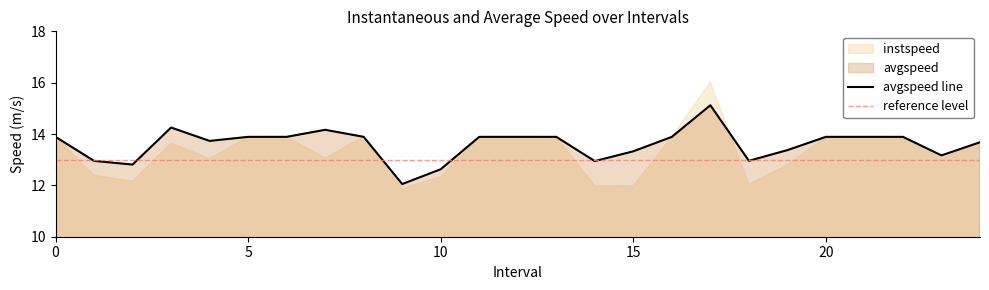

Rank the categories by value from lowest to highest.

9, 10, 2, 14, 1, 18, 23, 15, 19, 24, 4, 0, 5, 6, 8, 11, 12, 13, 16, 20, 21, 22, 7, 3, 17